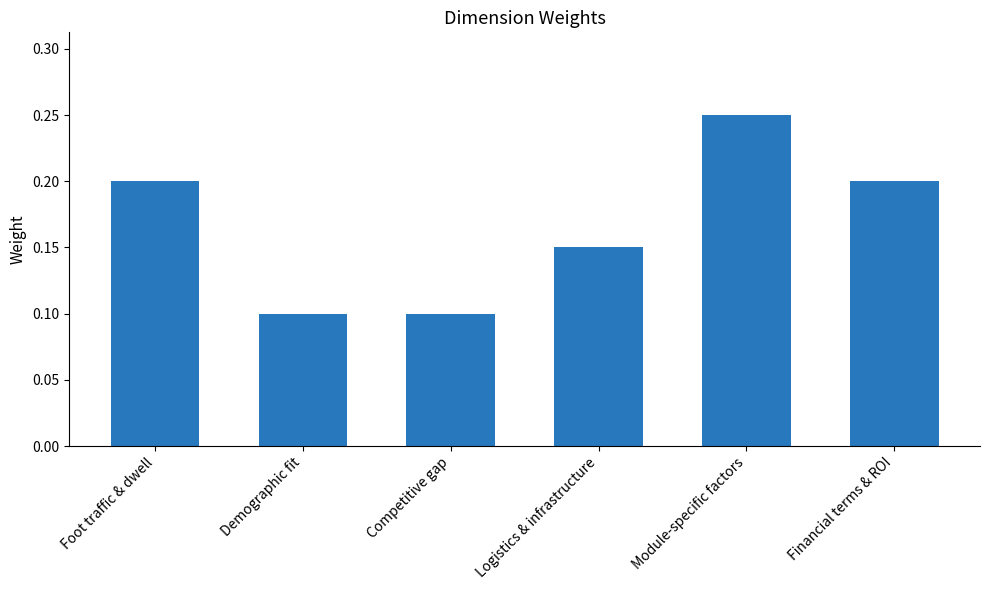

True or false: the data shows 0.1 at Demographic fit.

True